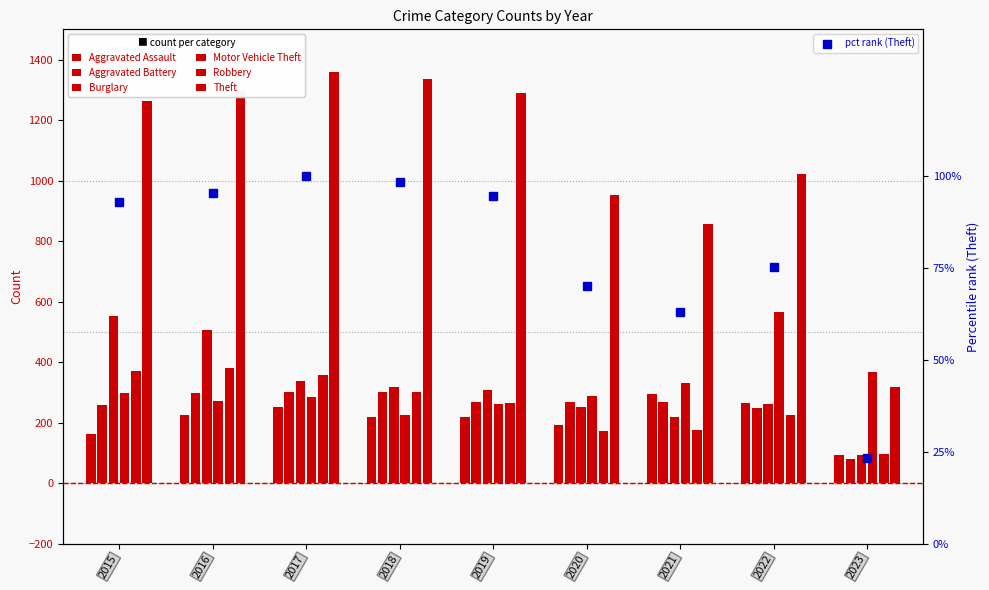

Reading left to right, what are all the values shown in this chart?

Aggravated Assault: 2015=164	2016=225	2017=251	2018=220	2019=220	2020=192	2021=295	2022=264	2023=92
Aggravated Battery: 2015=260	2016=298	2017=303	2018=302	2019=267	2020=269	2021=270	2022=248	2023=80
Burglary: 2015=552	2016=505	2017=339	2018=319	2019=308	2020=252	2021=220	2022=261	2023=94
Motor Vehicle Theft: 2015=299	2016=272	2017=285	2018=225	2019=262	2020=287	2021=332	2022=567	2023=366
Robbery: 2015=372	2016=381	2017=356	2018=302	2019=264	2020=174	2021=175	2022=226	2023=98
Theft: 2015=1263	2016=1297	2017=1359	2018=1337	2019=1288	2020=954	2021=856	2022=1023	2023=317